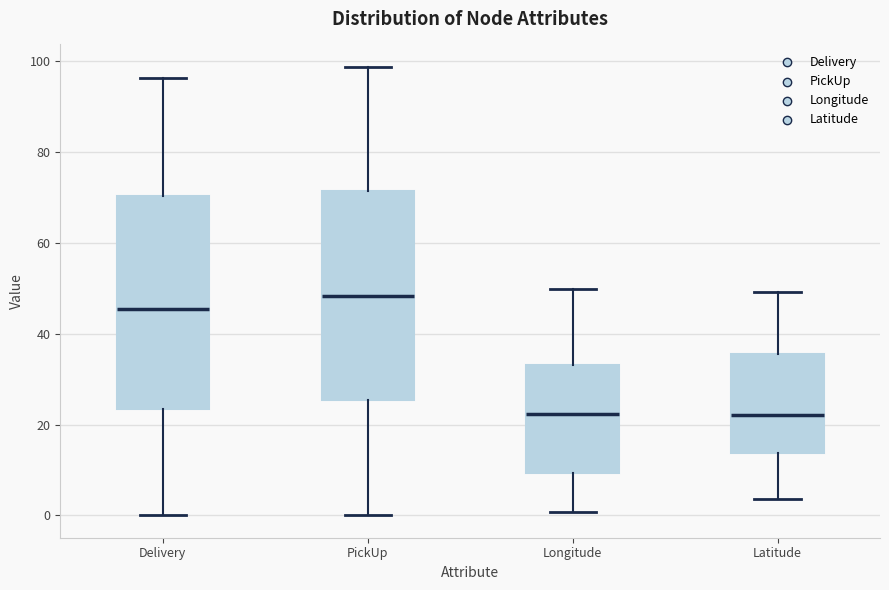

Reading left to right, read every box against the y-axis: the position of its median line, the range the box covers, and the ends of its whiskers. The values are not printed on the chart, so give them approximately, as read against the axis.

Delivery: median 46, box 24 to 70, whiskers 0 to 96
PickUp: median 48, box 26 to 72, whiskers 0 to 98
Longitude: median 22, box 10 to 34, whiskers 0 to 50
Latitude: median 22, box 14 to 36, whiskers 4 to 50